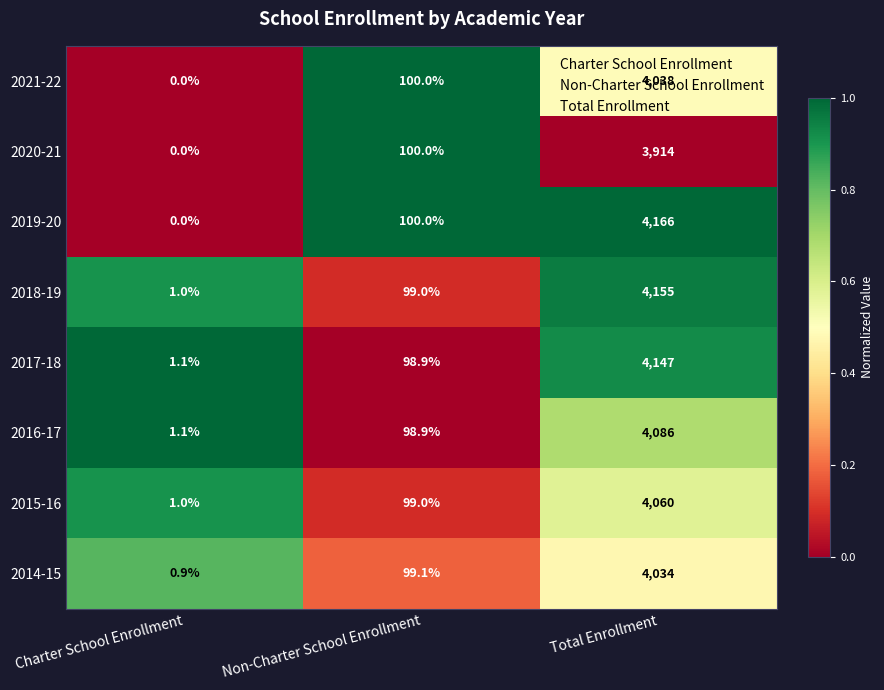

How many categories are shown in the chart?

3